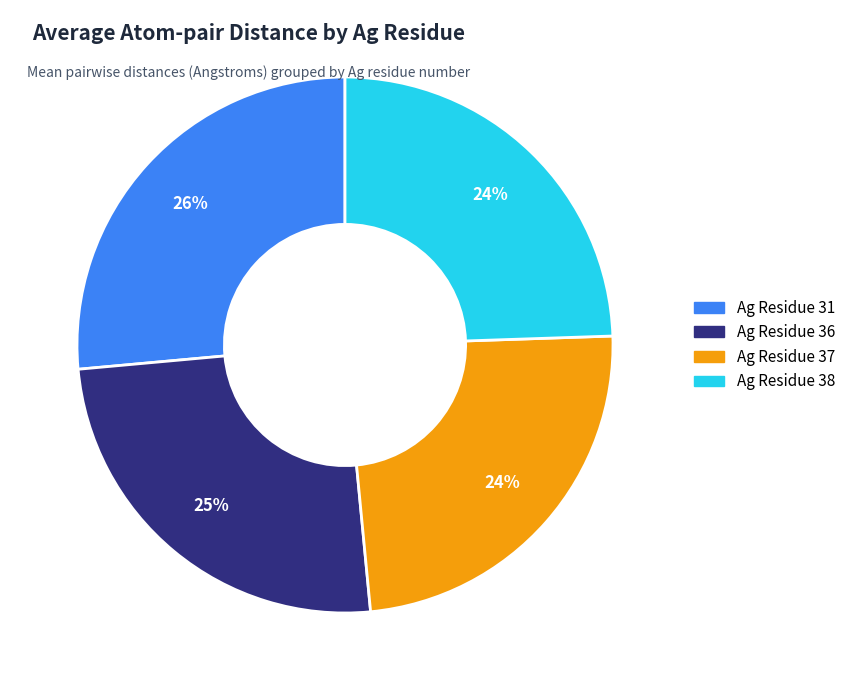

How many segments does this pie chart have?

4